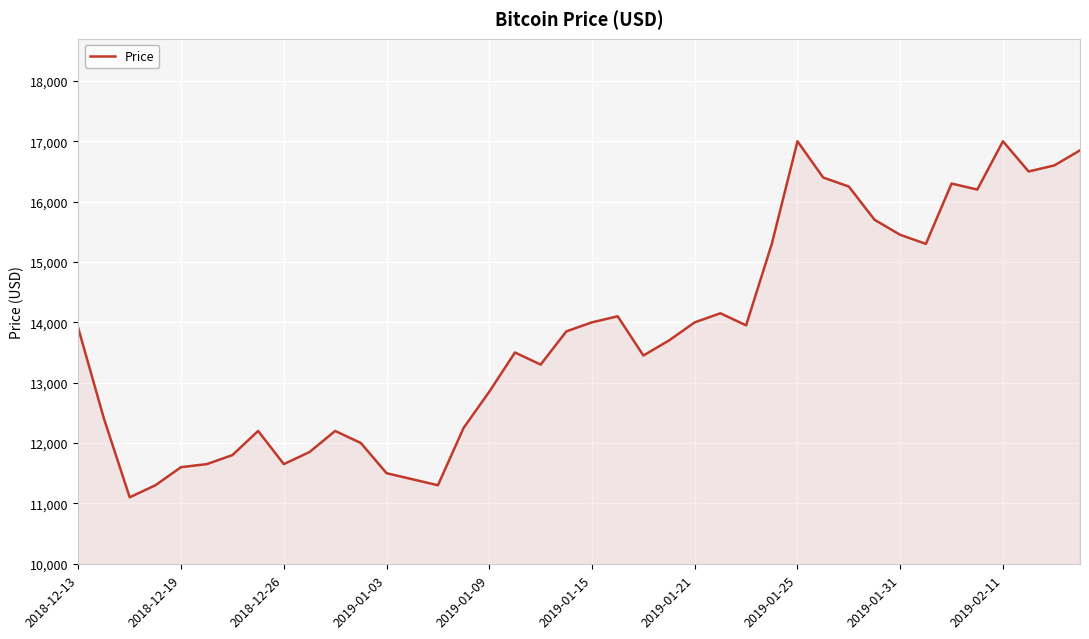

What is the maximum value shown in the chart?

17000